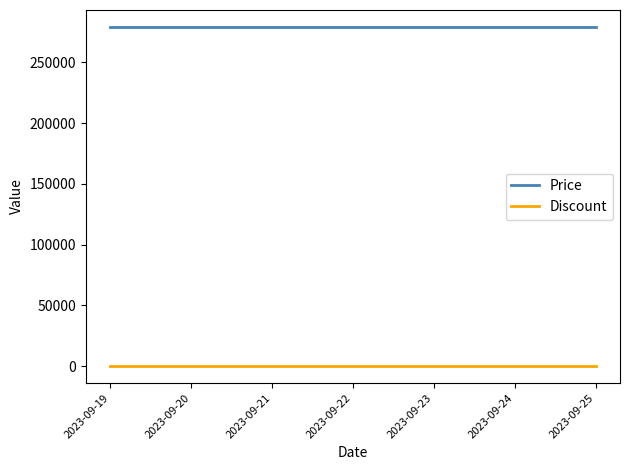

True or false: Discount and Price cross at least once.

False